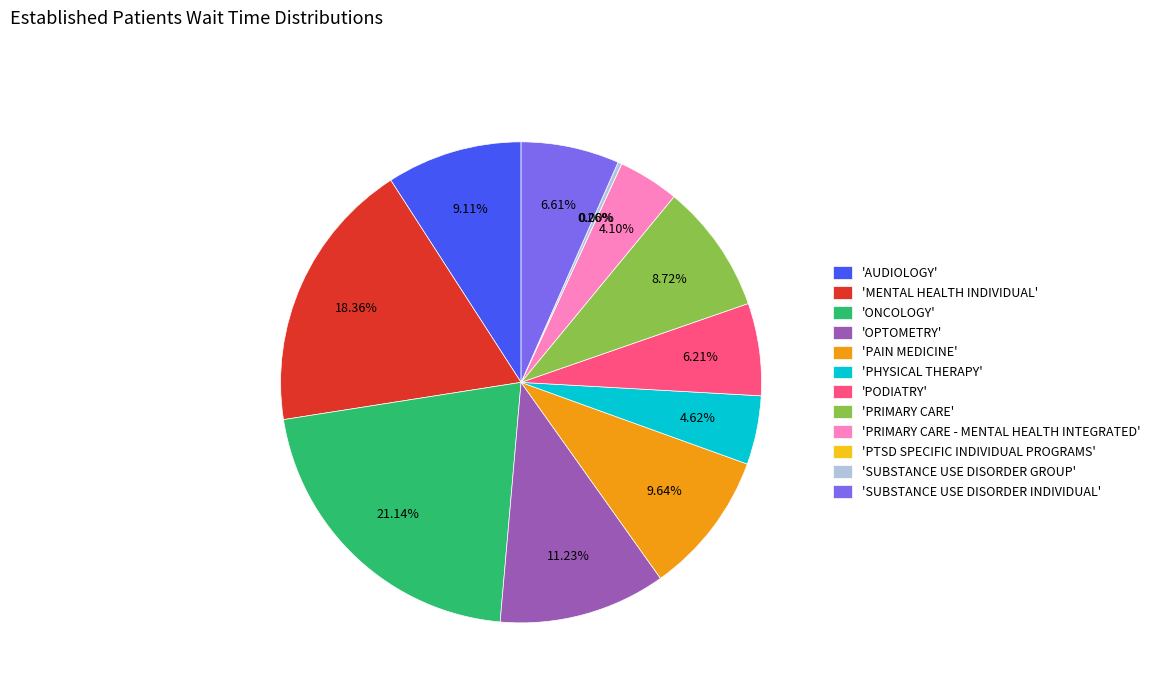

Approximately how many times larger is the value at PRIMARY CARE - MENTAL HEALTH INTEGRATED compared to PHYSICAL THERAPY?

0.9